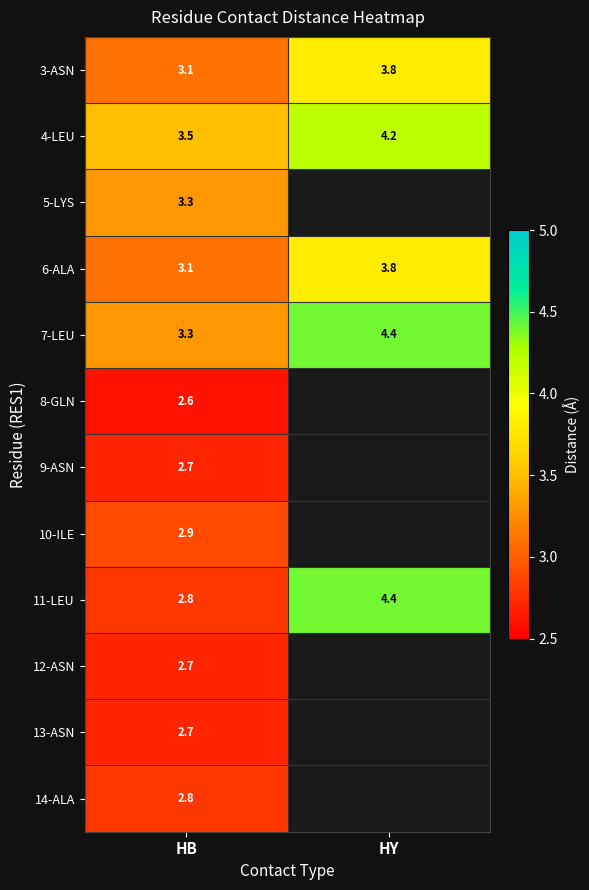

Between HY and HB, which is larger?

HY